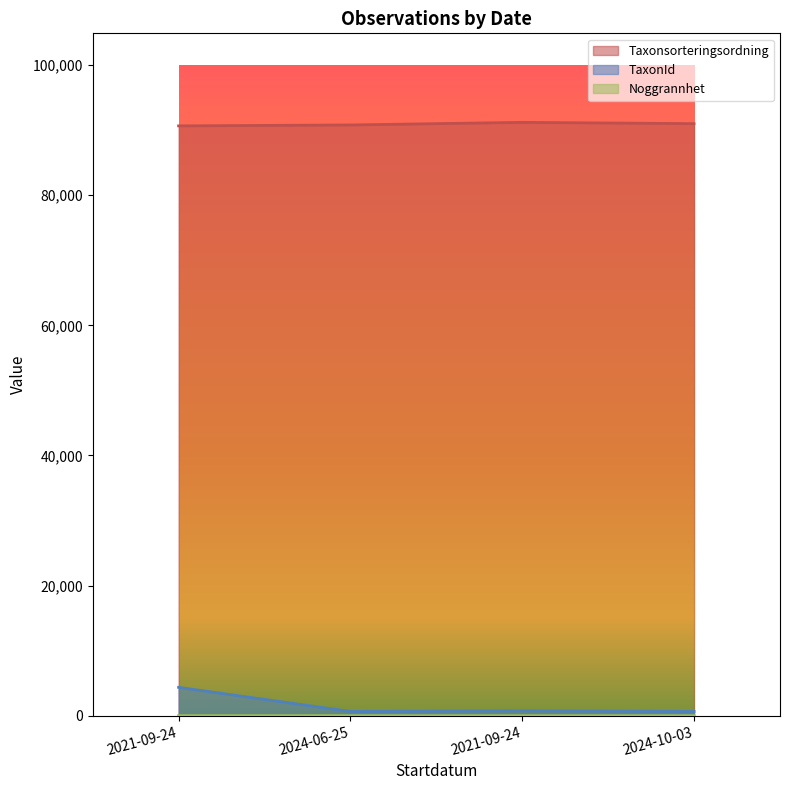

Does the chart have visible grid lines?

No